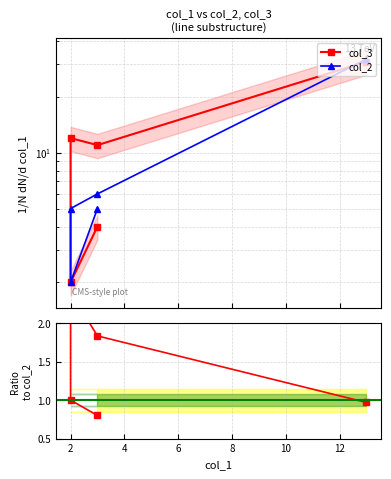

What is the maximum value for col_3/col_2?

2.4